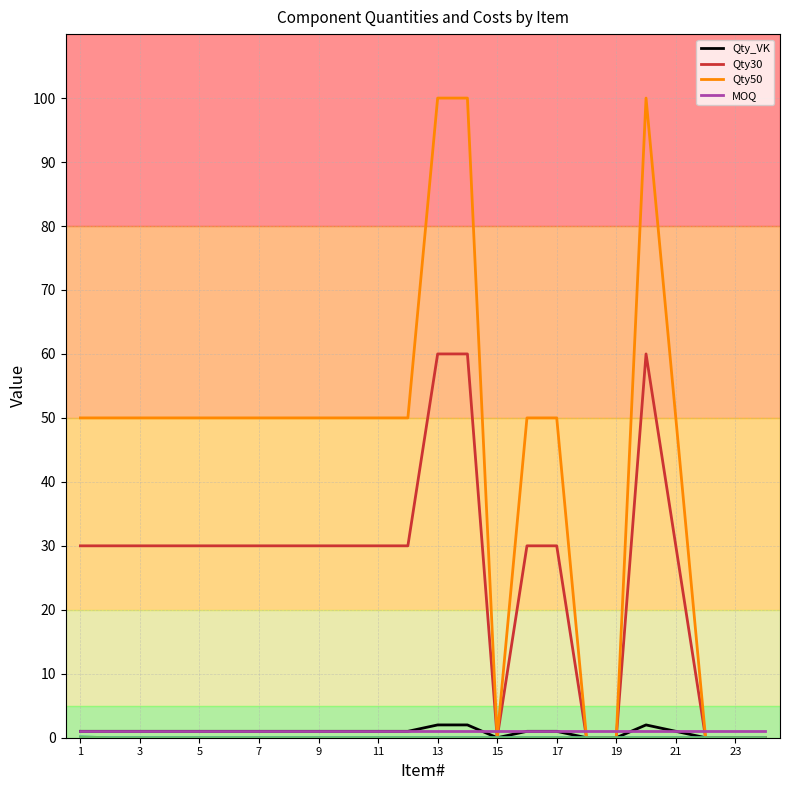

What is the greatest value displayed?

100